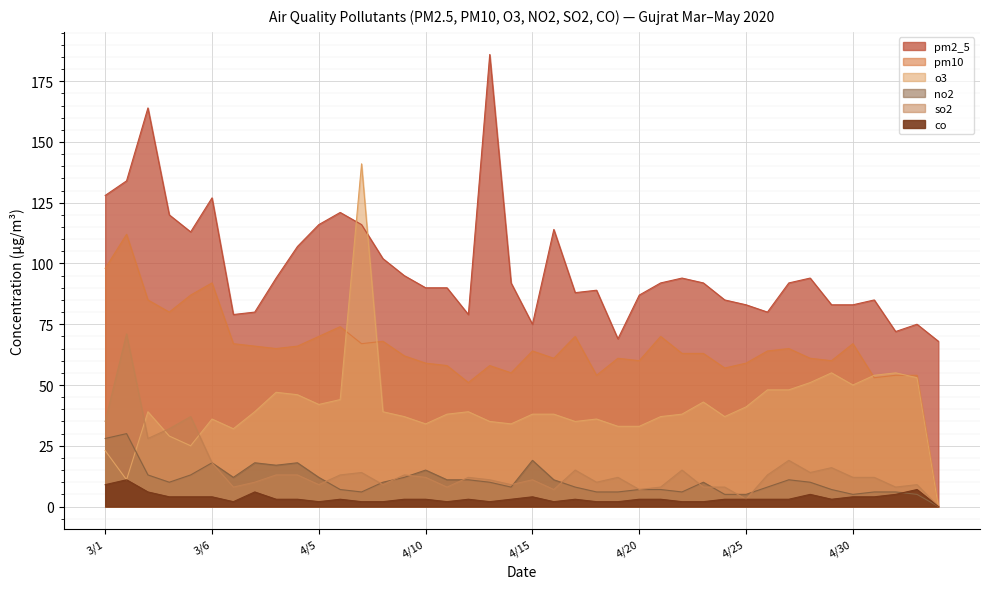

Rank the series at 3/3 from lowest to highest value.

co, no2, so2, o3, pm10, pm2_5